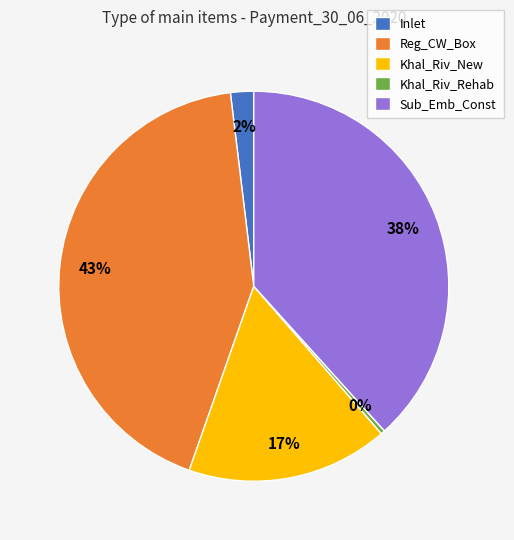

What percentage is the Inlet slice, to the nearest percent?

2%